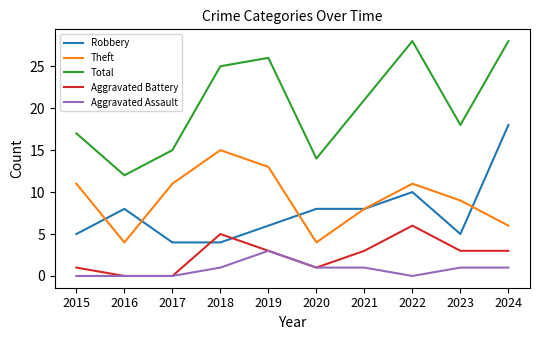

What is the difference between the Aggravated Assault values at 2017 and 2018?

1